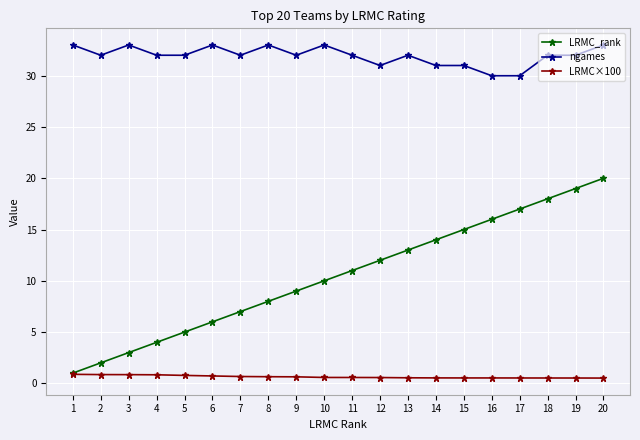

At which label does ngames first exceed 32?

1